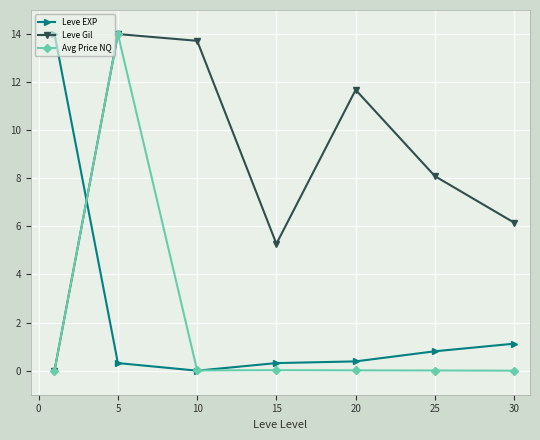

What is the maximum value shown in the chart?

14.0